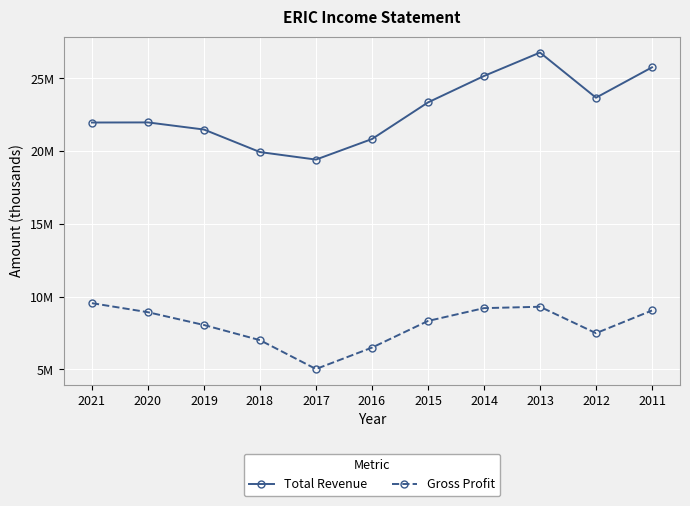

List the series in order of their peak value, lowest first.

Gross Profit, Total Revenue